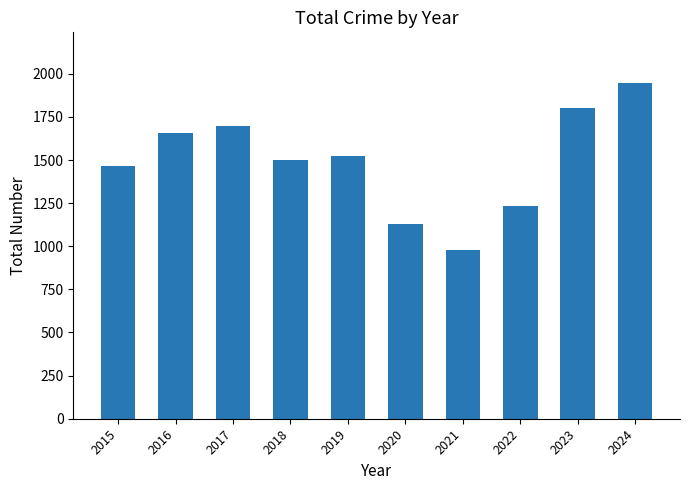

What is the value of the 5th bar from the left?

1525